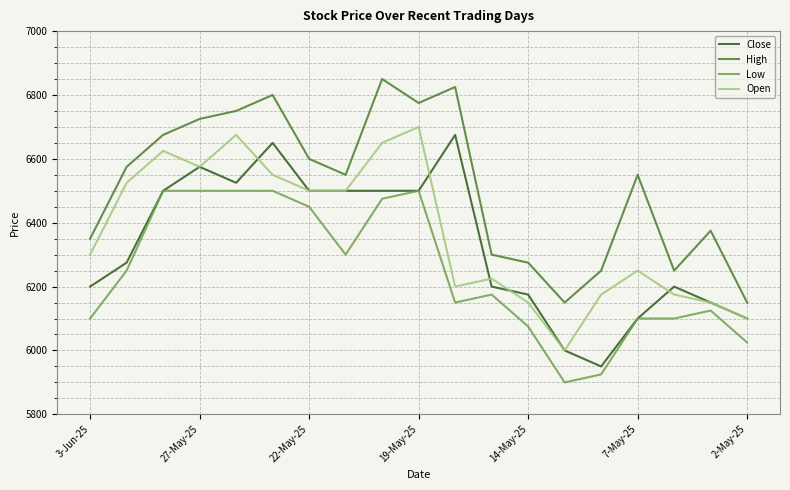

True or false: High and Low cross at least once.

False